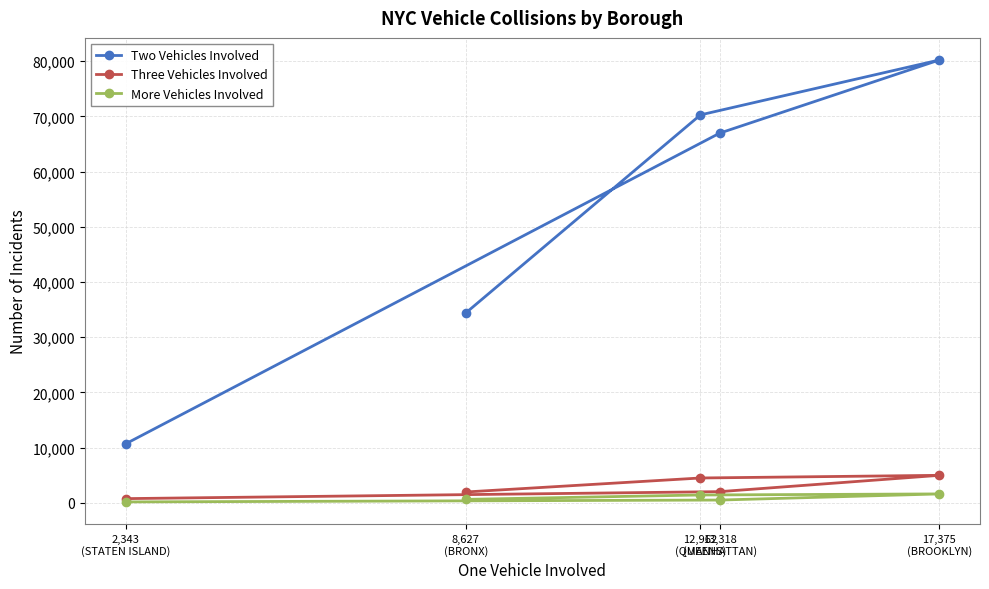

Reading left to right, list all the values displayed in this chart.

Two Vehicles Involved: 8,627
(BRONX)=34385	12,962
(QUEENS)=70260	17,375
(BROOKLYN)=80207	13,318
(MANHATTAN)=66958	2,343
(STATEN ISLAND)=10676
Three Vehicles Involved: 8,627
(BRONX)=1962	12,962
(QUEENS)=4498	17,375
(BROOKLYN)=4980	13,318
(MANHATTAN)=2024	2,343
(STATEN ISLAND)=759
More Vehicles Involved: 8,627
(BRONX)=625	12,962
(QUEENS)=1420	17,375
(BROOKLYN)=1612	13,318
(MANHATTAN)=501	2,343
(STATEN ISLAND)=165